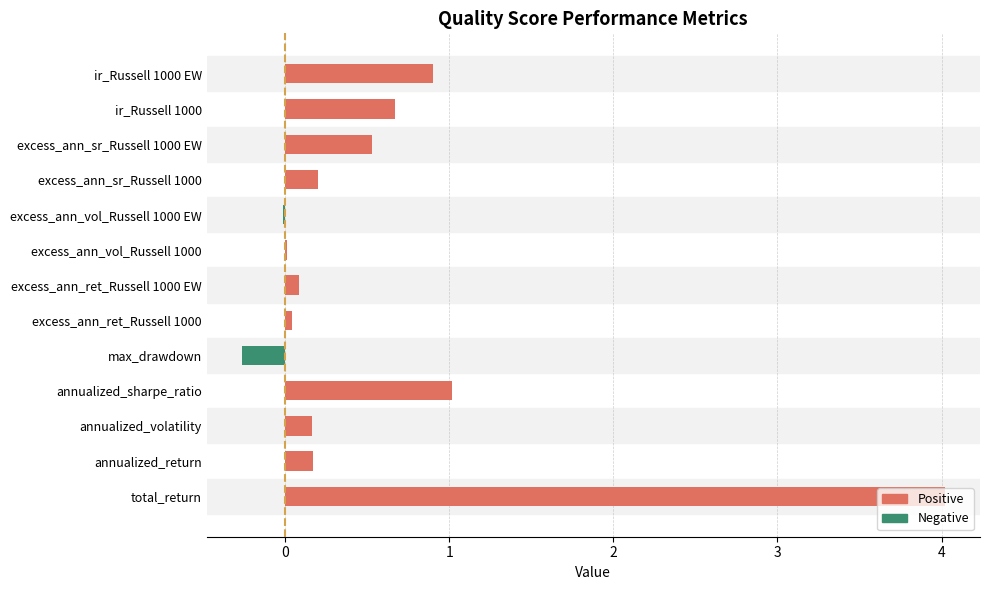

At which category does the chart reach its peak across all series?

total_return